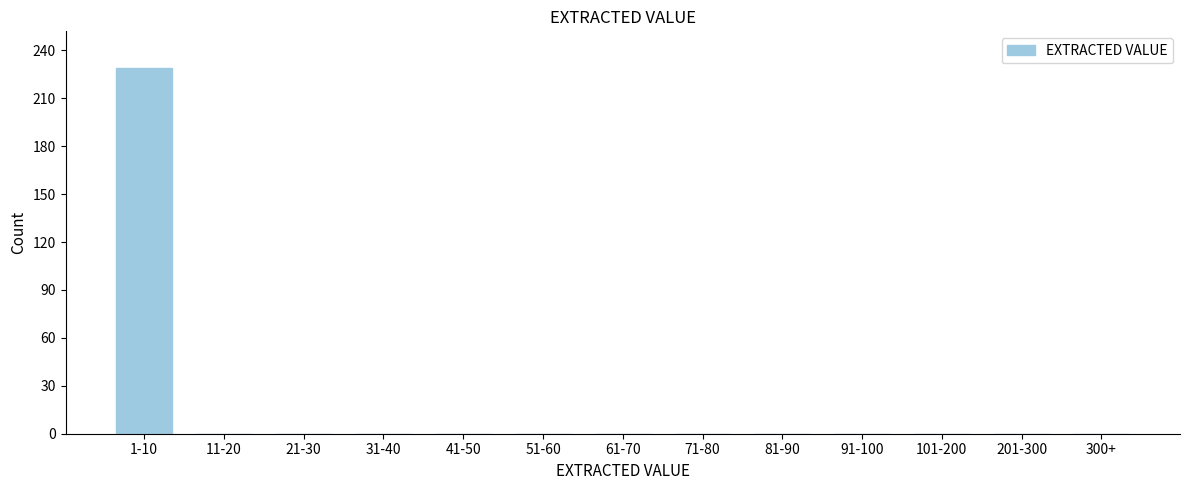

Reading left to right, transcribe all the data shown in this chart.

1-10=229	11-20=0	21-30=0	31-40=0	41-50=0	51-60=0	61-70=0	71-80=0	81-90=0	91-100=0	101-200=0	201-300=0	300+=0